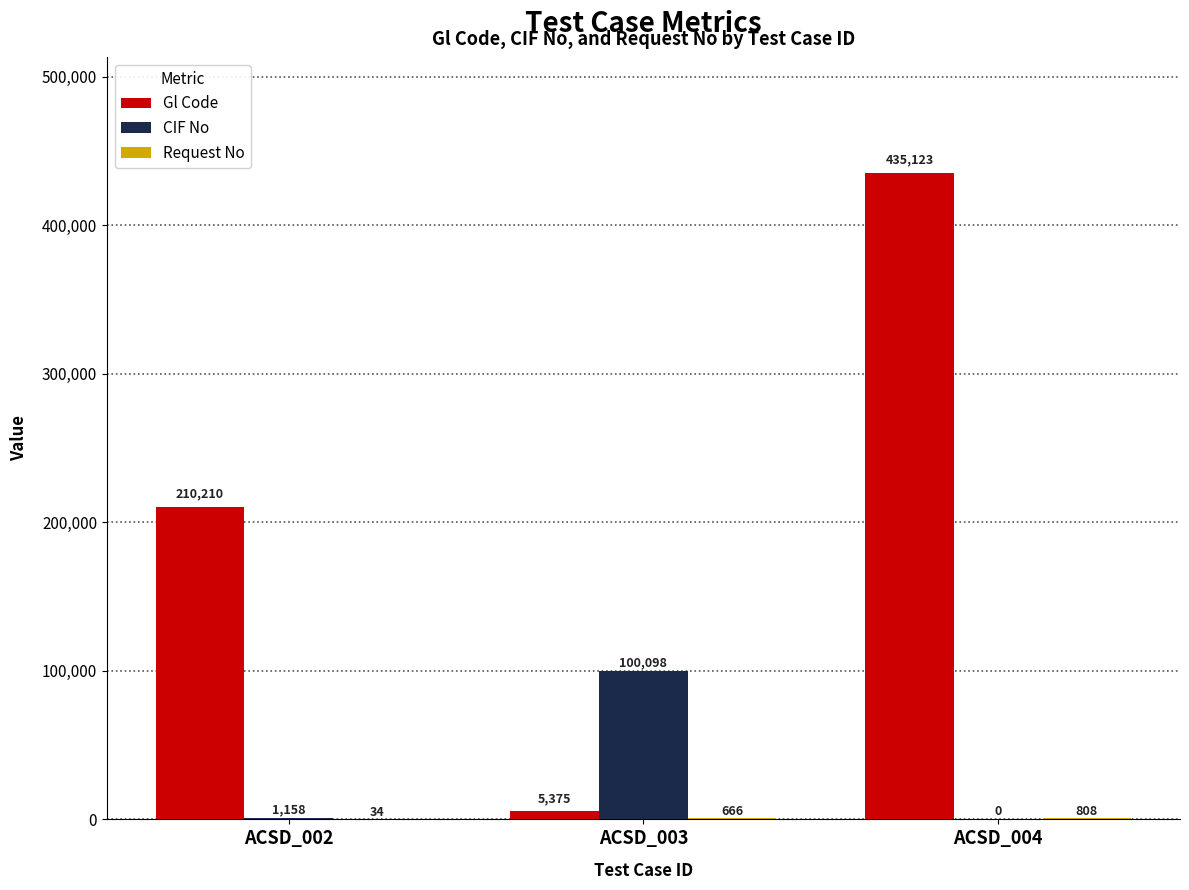

Are the bars grouped side by side (vs. stacked)?

Yes